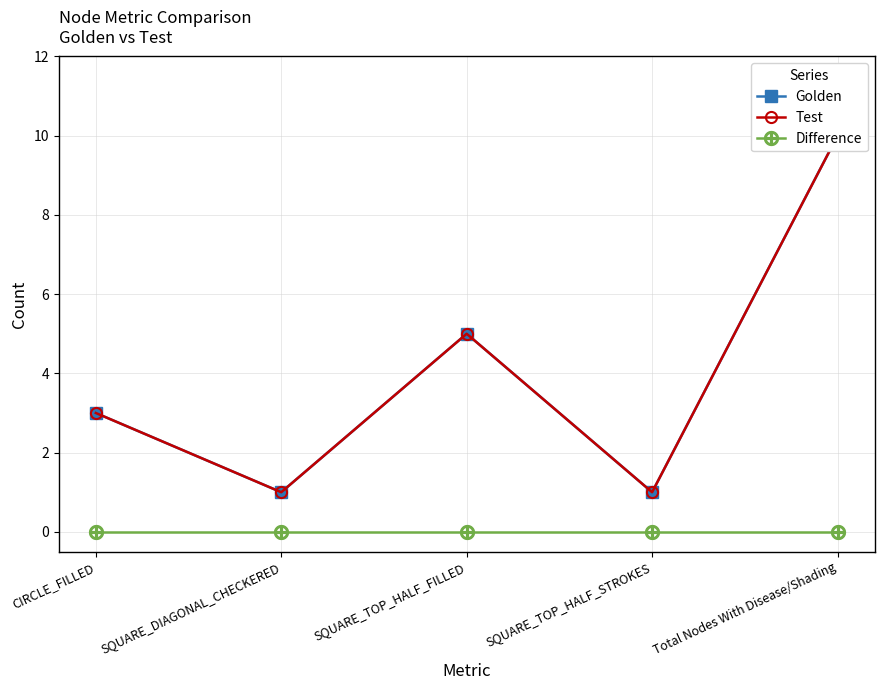

Where is Difference nearest to the value 0?

CIRCLE_FILLED